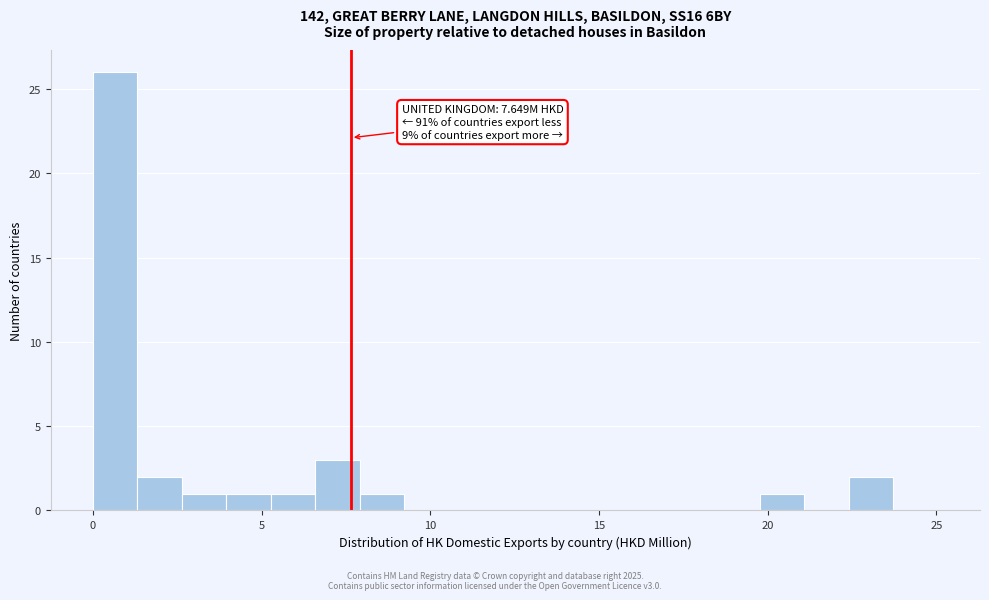

Read against the x-axis, roughly where is the centre of the tallest bar?

0.5